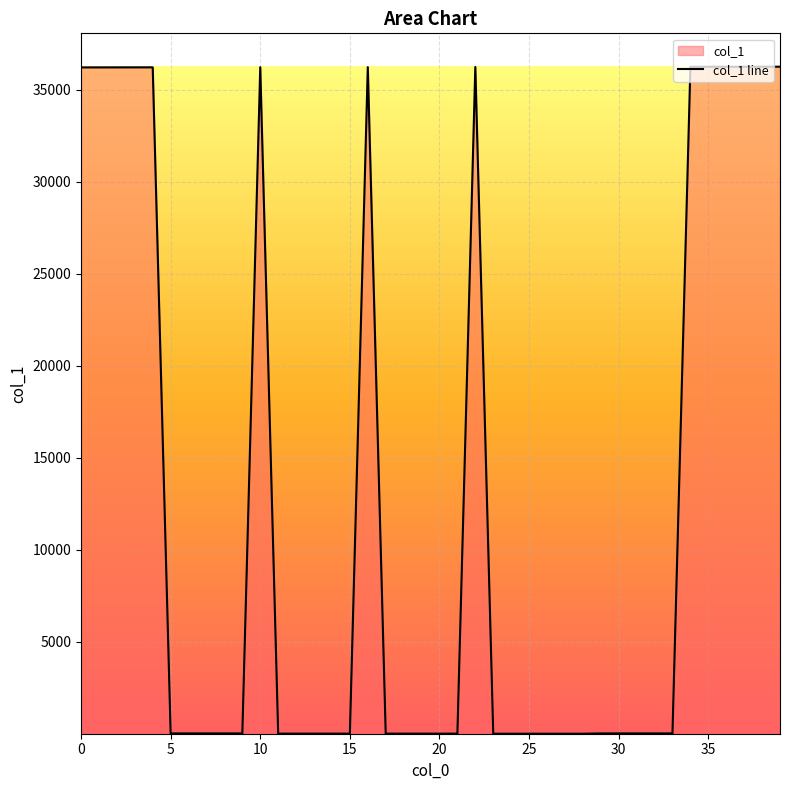

True or false: the data shows 48674 at 293.

False